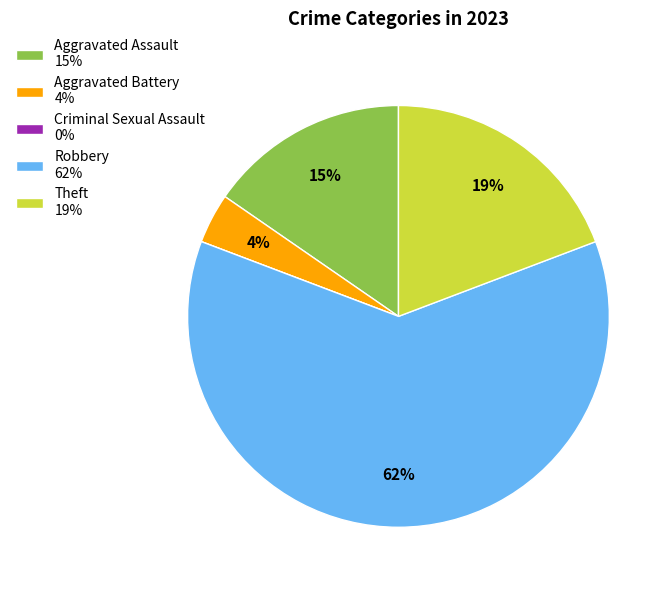

Is the sum of Theft 19% and Aggravated Battery 4% greater than half?

No